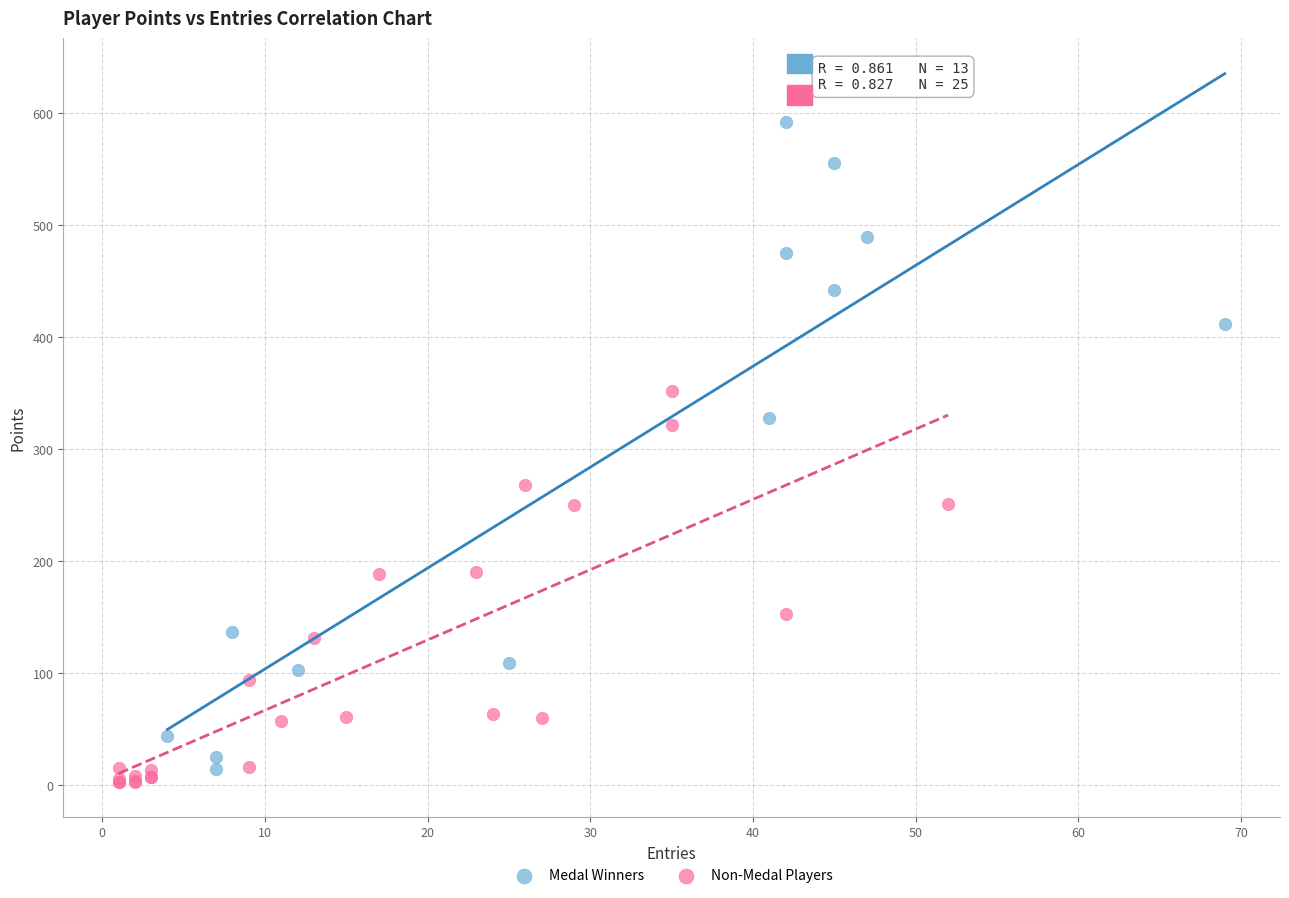

Which series reaches the maximum Y coordinate?

Medal Winners